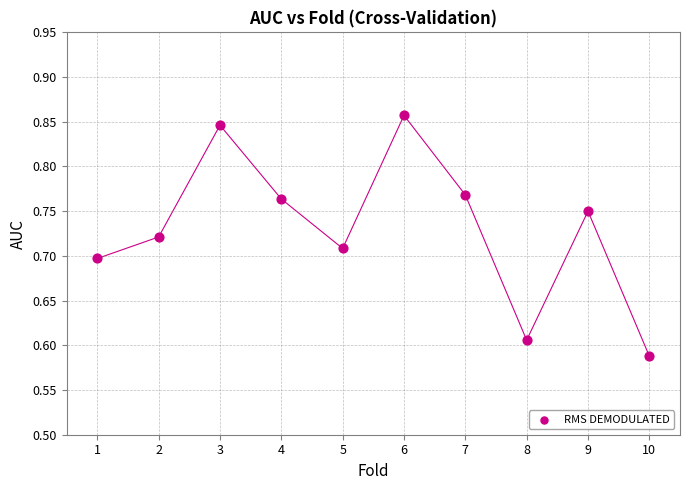

What is the range of X values (max minus min)?

9.0